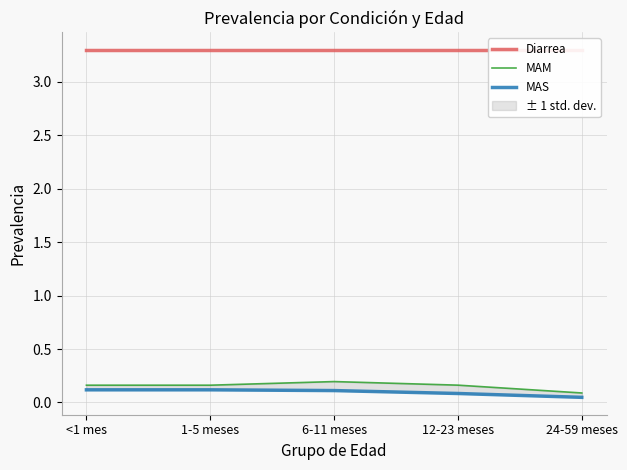

What is the difference between the highest and lowest values at 12-23 meses?

3.2